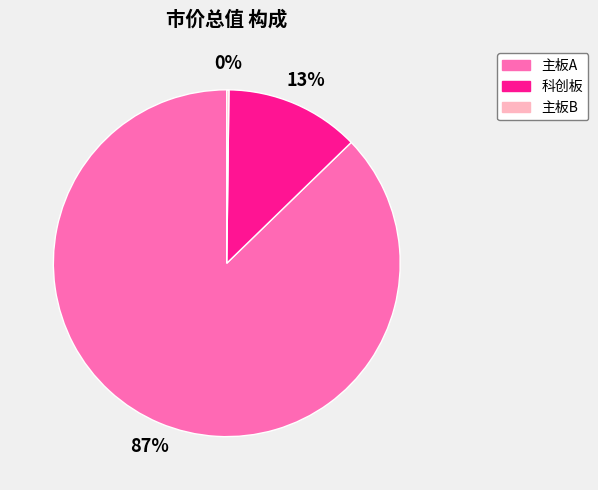

To the nearest percent, what is the difference between the largest and smallest slice percentages?

87%